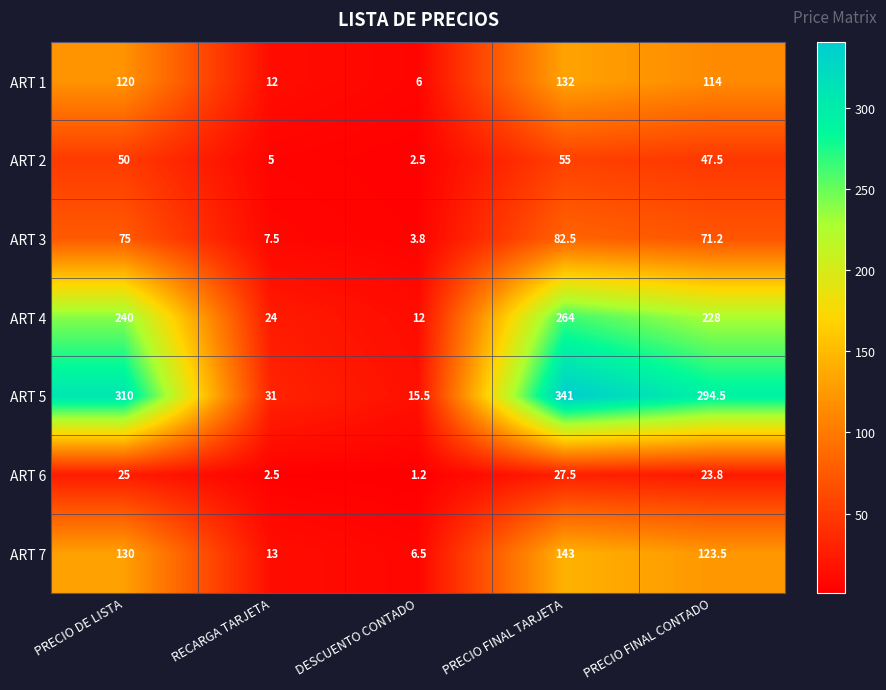

At which category is the sum across all series the highest?

PRECIO FINAL TARJETA